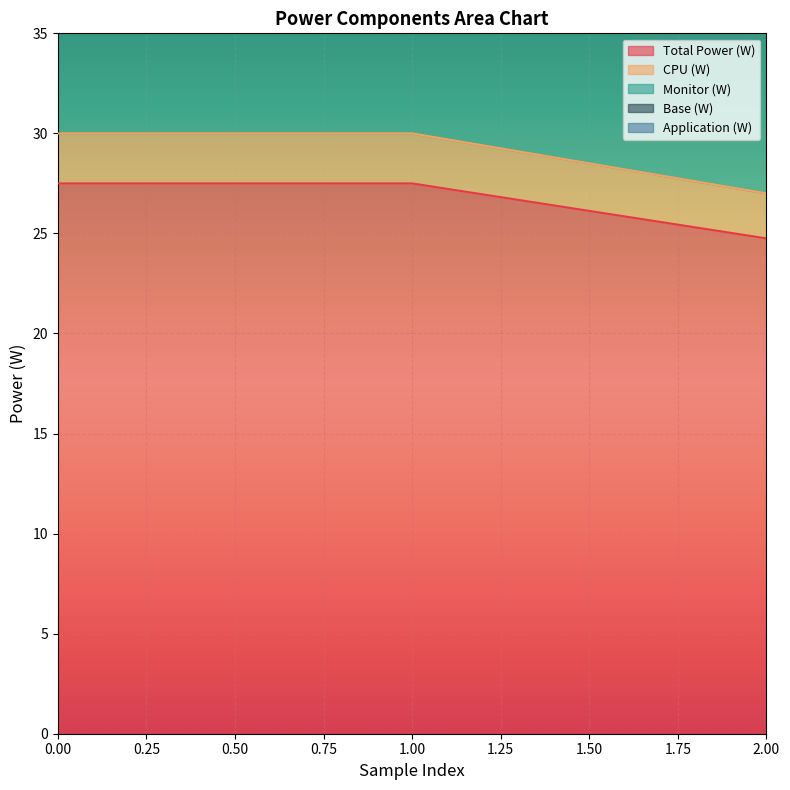

What is the total value across all series at 0?

207.8